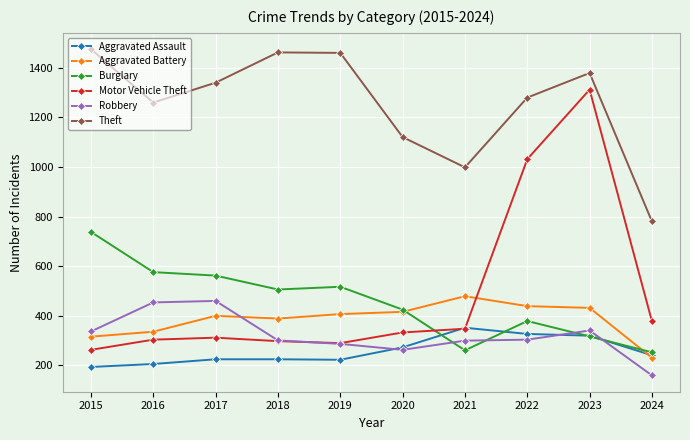

What is the highest value of the Robbery series?

460